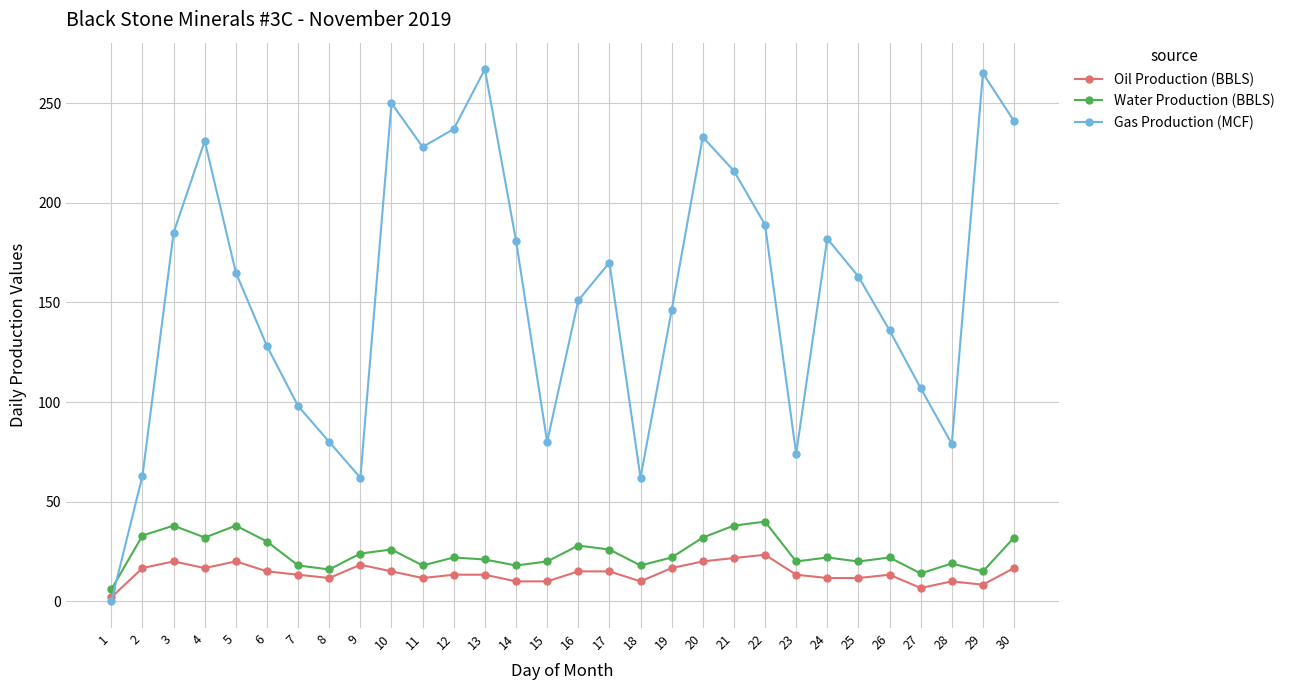

Between which two adjacent categories do Oil Production (BBLS) and Gas Production (MCF) first intersect?

1 and 2